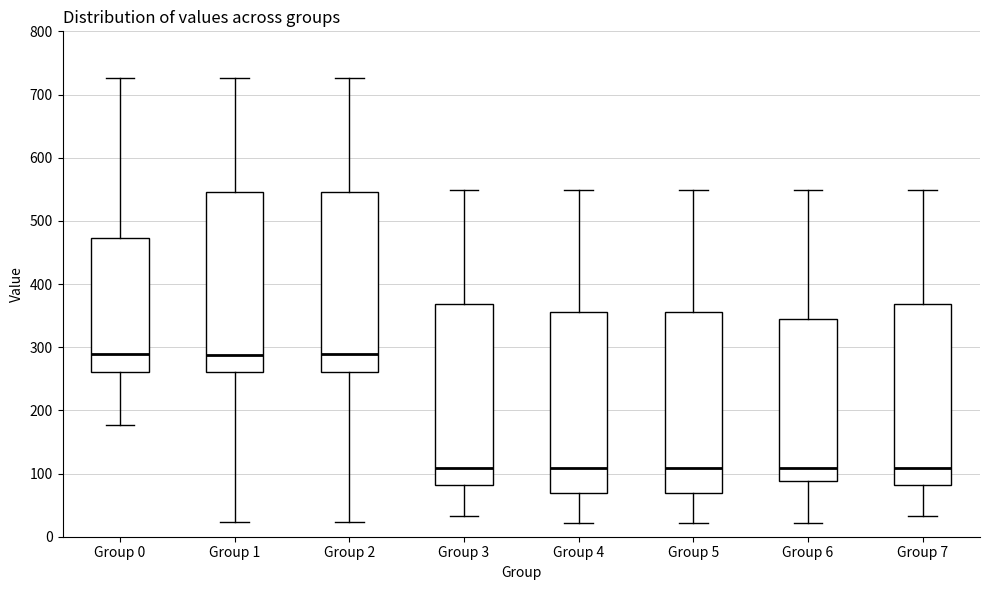

Reading left to right, read every box against the y-axis: the position of its median line, the range the box covers, and the ends of its whiskers. The values are not printed on the chart, so give them approximately, as read against the axis.

Group 0: median 290, box 260 to 470, whiskers 180 to 730
Group 1: median 290, box 260 to 550, whiskers 20 to 730
Group 2: median 290, box 260 to 550, whiskers 20 to 730
Group 3: median 110, box 80 to 370, whiskers 30 to 550
Group 4: median 110, box 70 to 360, whiskers 20 to 550
Group 5: median 110, box 70 to 360, whiskers 20 to 550
Group 6: median 110, box 90 to 350, whiskers 20 to 550
Group 7: median 110, box 80 to 370, whiskers 30 to 550